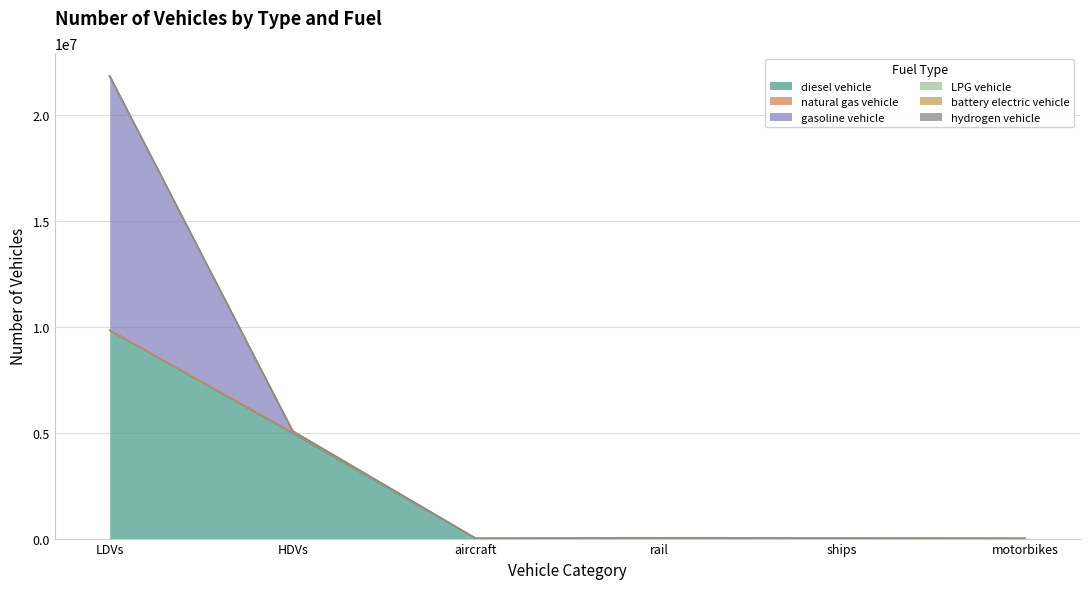

Reading left to right, what are all the values shown in this chart?

diesel vehicle: LDVs=9818361.3	HDVs=4968137.0	aircraft=895.5	rail=26052.4	ships=10110.0	motorbikes=0.0
natural gas vehicle: LDVs=14866.6	HDVs=43170.0	aircraft=0.0	rail=0.0	ships=0.0	motorbikes=0.0
gasoline vehicle: LDVs=11972117.5	HDVs=49465.0	aircraft=0.0	rail=0.0	ships=0.0	motorbikes=0.0
LPG vehicle: LDVs=5402.9	HDVs=4008.0	aircraft=0.0	rail=0.0	ships=0.0	motorbikes=0.0
battery electric vehicle: LDVs=84.0	HDVs=0.0	aircraft=0.0	rail=0.0	ships=0.0	motorbikes=0.0
hydrogen vehicle: LDVs=0.0	HDVs=114.0	aircraft=0.0	rail=0.0	ships=0.0	motorbikes=0.0